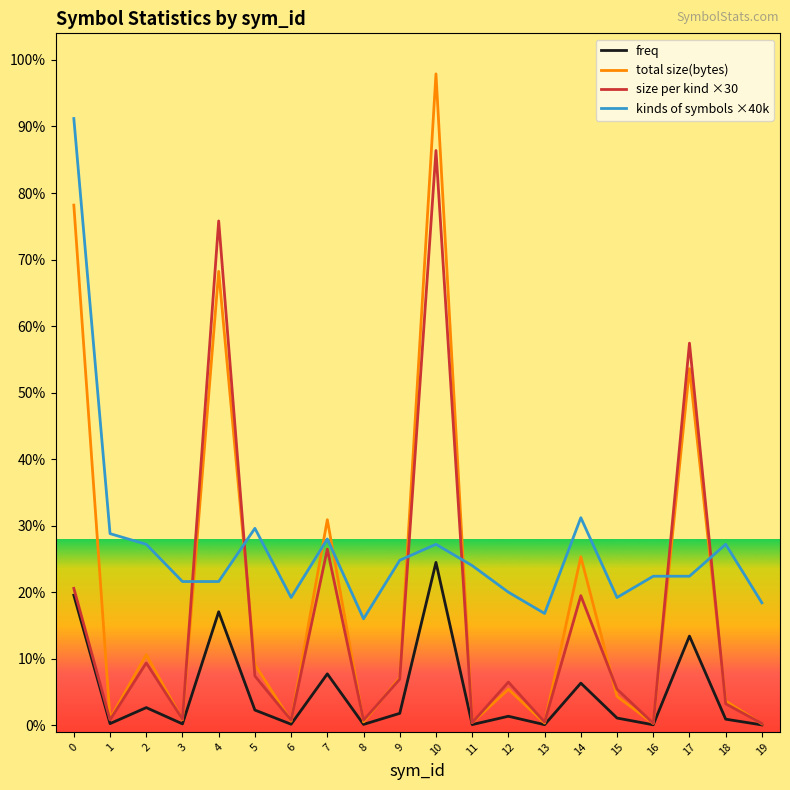

True or false: freq has a value of 6730.3 at 13.

False